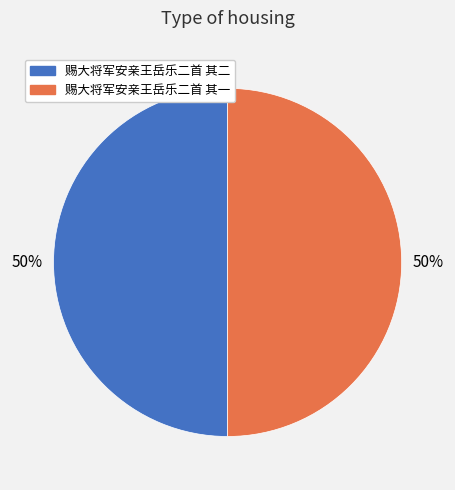

True or false: 赐大将军安亲王岳乐二首 其二 accounts for 38% of the total.

False